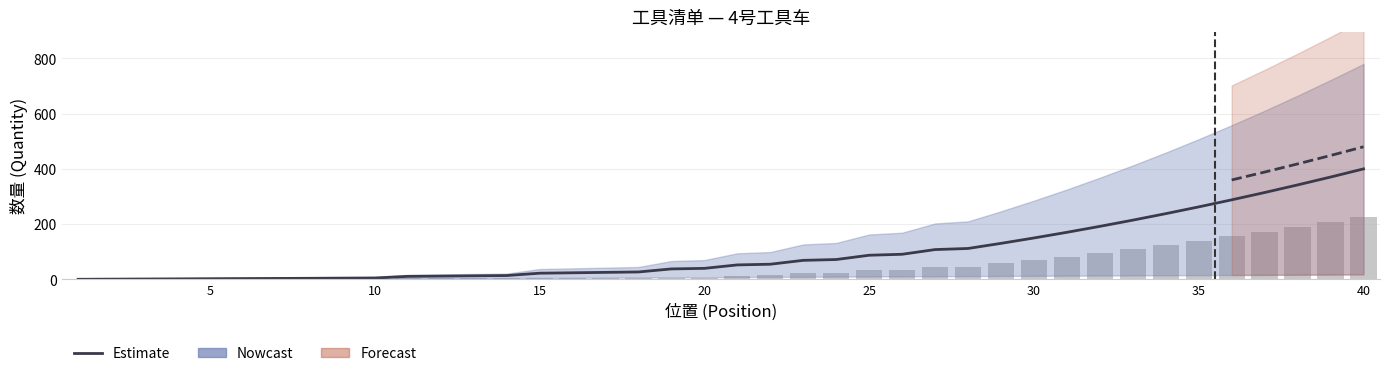

Reading left to right, extract all data points from this chart.

Estimate: 0.5	1.0	1.5	2.0	2.5	3.0	3.5	4.0	4.5	5.0	11.0	12.0	13.0	14.0	22.5	24.0	25.5	27.0	38.0	40.0	52.5	55.0	69.0	72.0	87.5	91.0	108.0	112.0	130.5	150.0	170.5	192.0	214.5	238.0	262.5	288.0	314.5	342.0	370.5	400.0
Daily count: 0.3	0.7	1.0	1.3	1.7	2.0	2.3	2.7	3.0	3.3	3.7	4.0	4.3	4.7	5.0	5.3	5.7	6.0	6.3	6.7	14.0	14.7	23.0	24.0	33.3	34.7	45.0	46.7	58.0	70.0	82.7	96.0	110.0	124.7	140.0	156.0	172.7	190.0	208.0	226.7